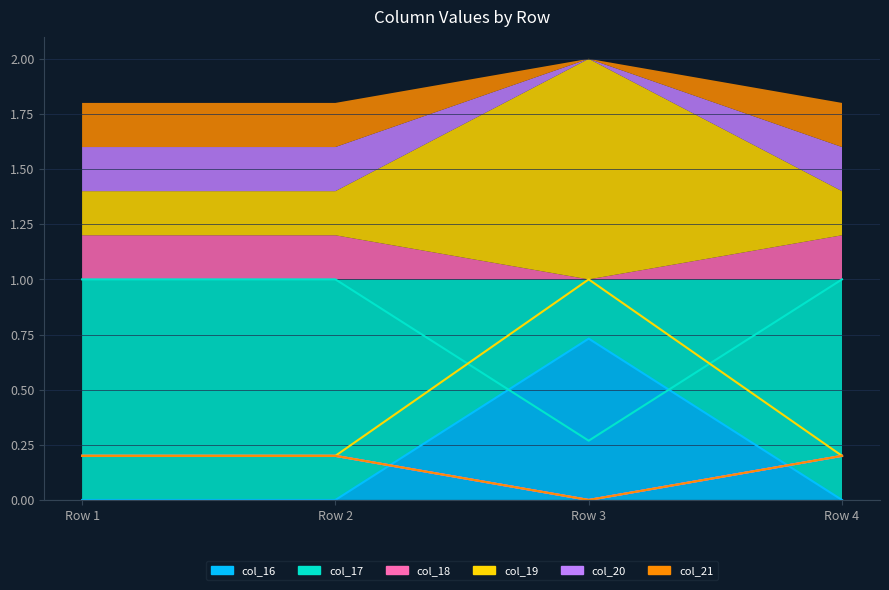

True or false: col_20 has more than 1 points higher than both neighbors.

False